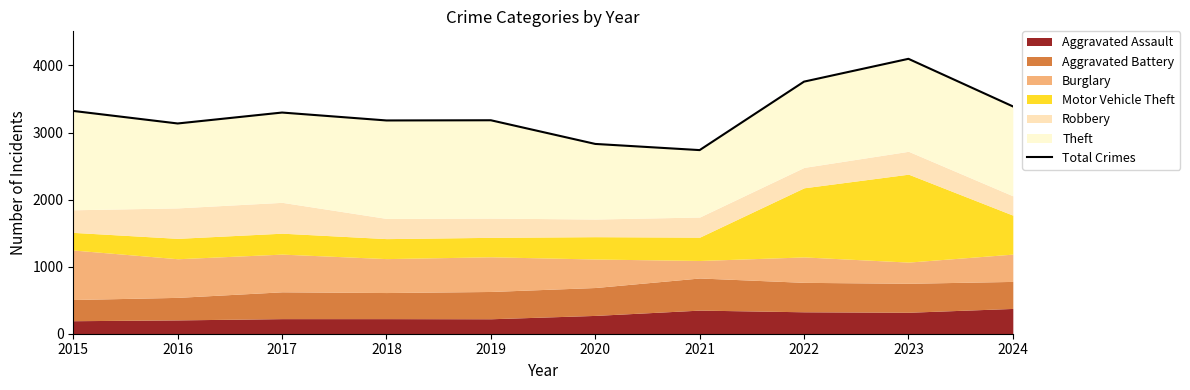

Does the chart have visible grid lines?

No